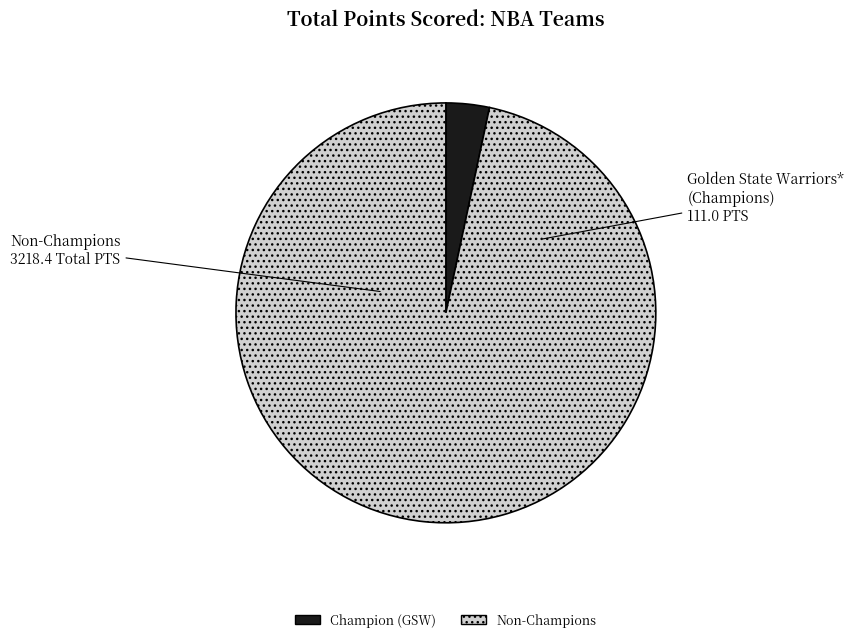

Is there any slice that represents more than half of the pie?

Yes